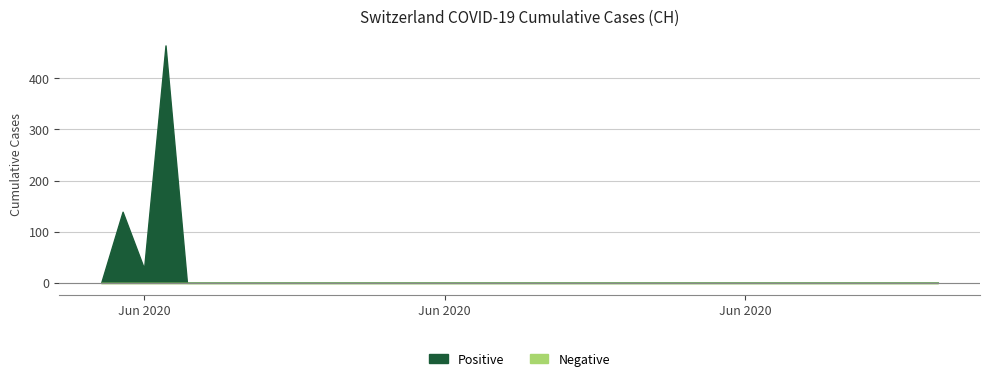

Which has a higher value, 2020-06-20 or 2020-06-23?

2020-06-20